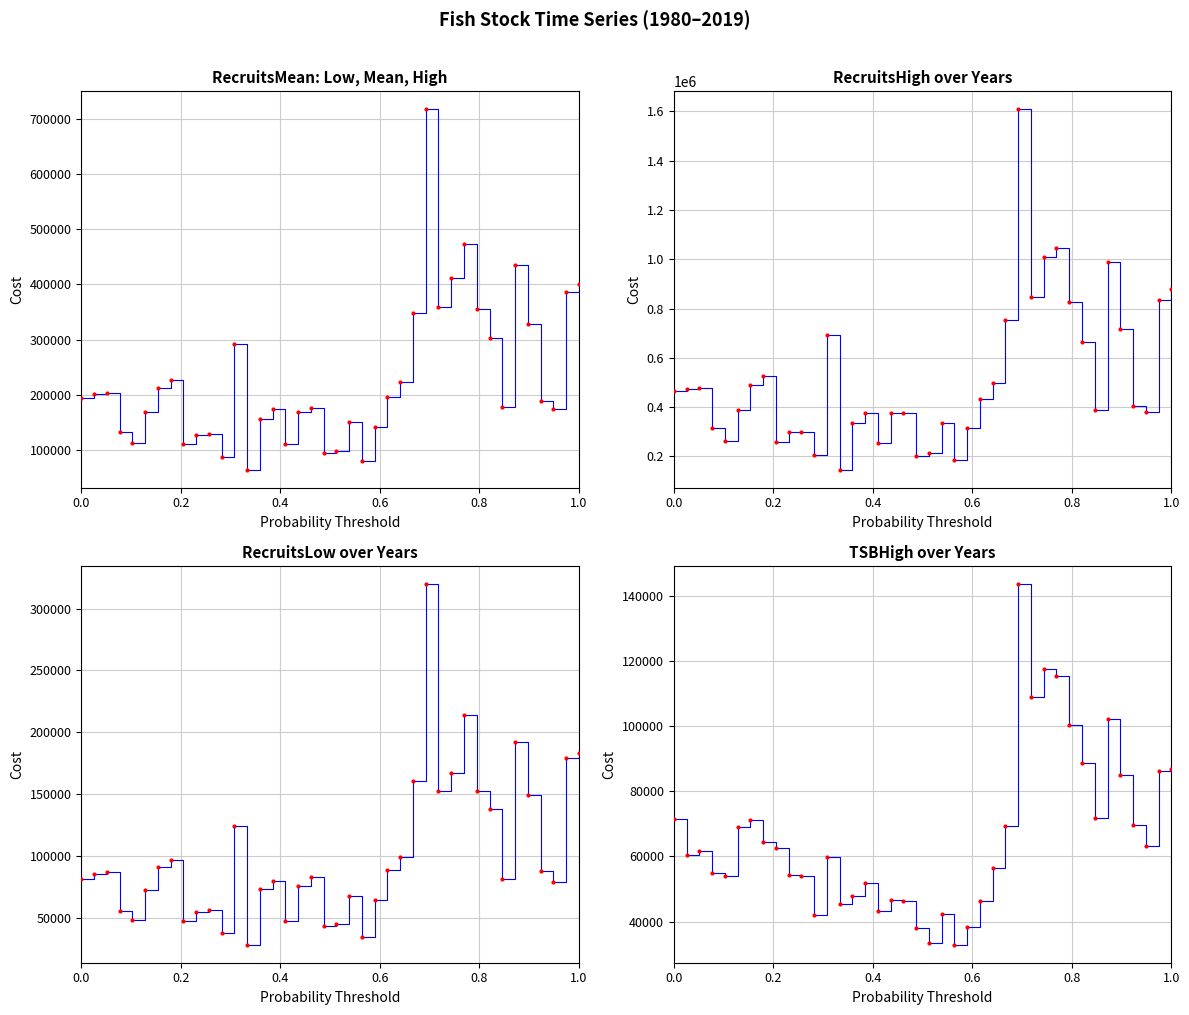

Is the value of RecruitsLow at 0.4 greater than the value of RecruitsMean at 0.0?

No